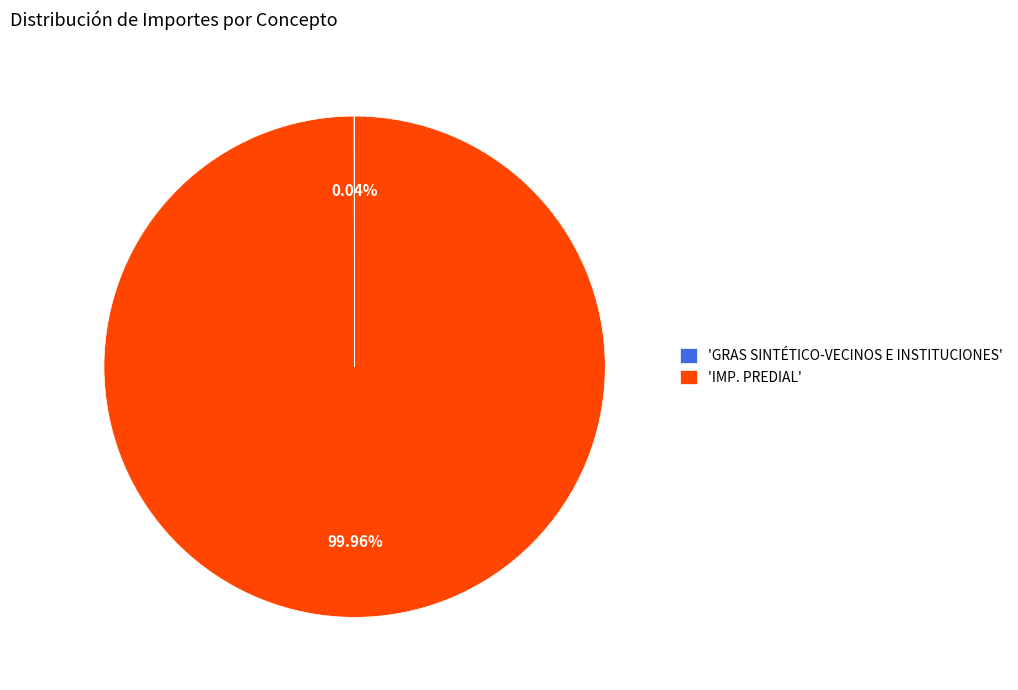

Is 'IMP. PREDIAL' the majority of the pie?

Yes